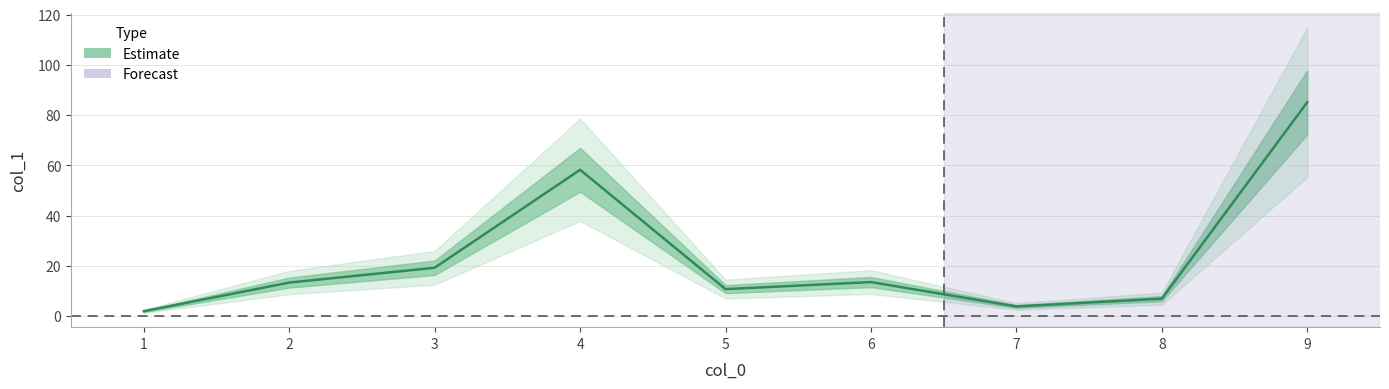

True or false: the data has more than 2 interior local peaks.

False